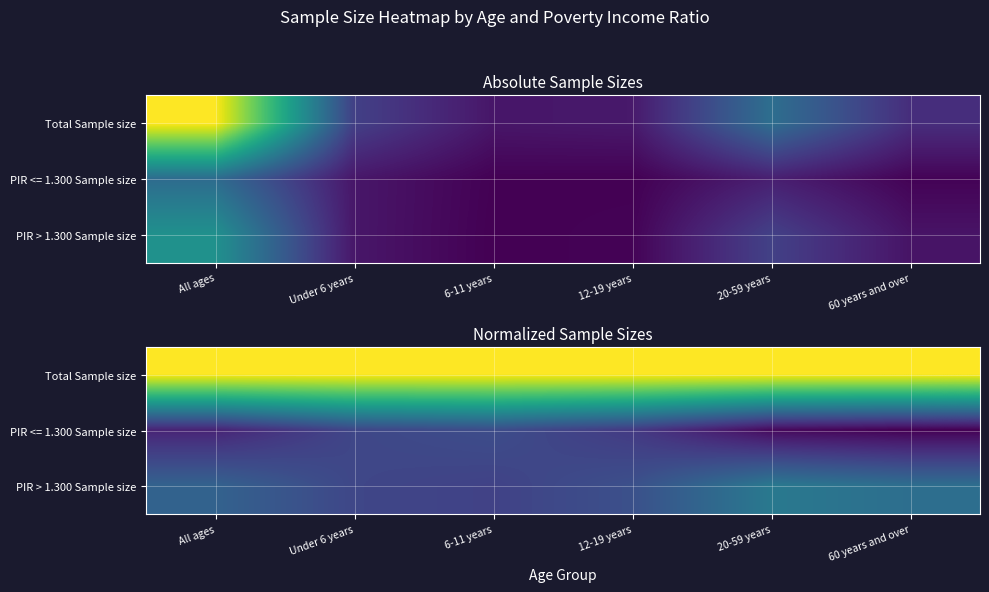

List the series in order of their peak value, highest first.

Total Sample size, PIR > 1.300 Sample size, PIR <= 1.300 Sample size